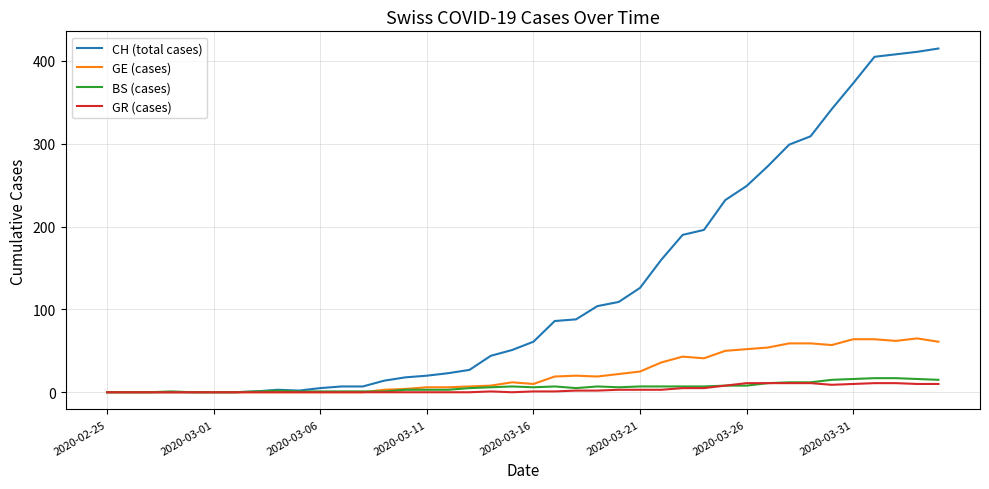

Which series has the widest spread of values?

CH (total cases)